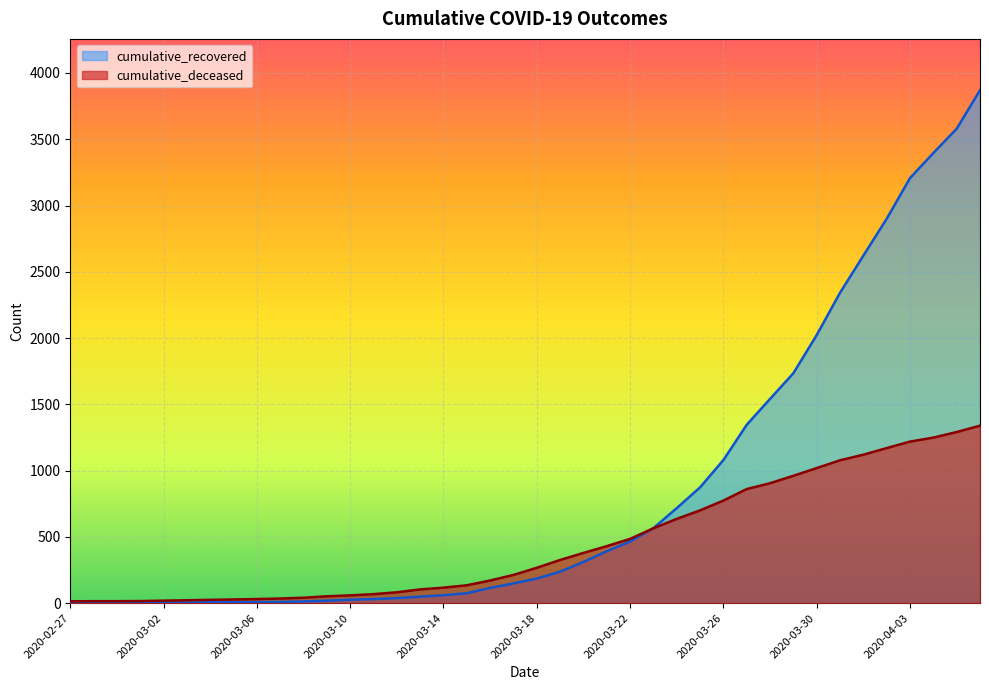

List the labels in order of cumulative_recovered value, smallest first.

2020-02-27, 2020-02-28, 2020-02-29, 2020-03-01, 2020-03-02, 2020-03-03, 2020-03-04, 2020-03-05, 2020-03-06, 2020-03-07, 2020-03-08, 2020-03-09, 2020-03-10, 2020-03-11, 2020-03-12, 2020-03-13, 2020-03-14, 2020-03-15, 2020-03-16, 2020-03-17, 2020-03-18, 2020-03-19, 2020-03-20, 2020-03-21, 2020-03-22, 2020-03-23, 2020-03-24, 2020-03-25, 2020-03-26, 2020-03-27, 2020-03-28, 2020-03-29, 2020-03-30, 2020-03-31, 2020-04-01, 2020-04-02, 2020-04-03, 2020-04-04, 2020-04-05, 2020-04-06